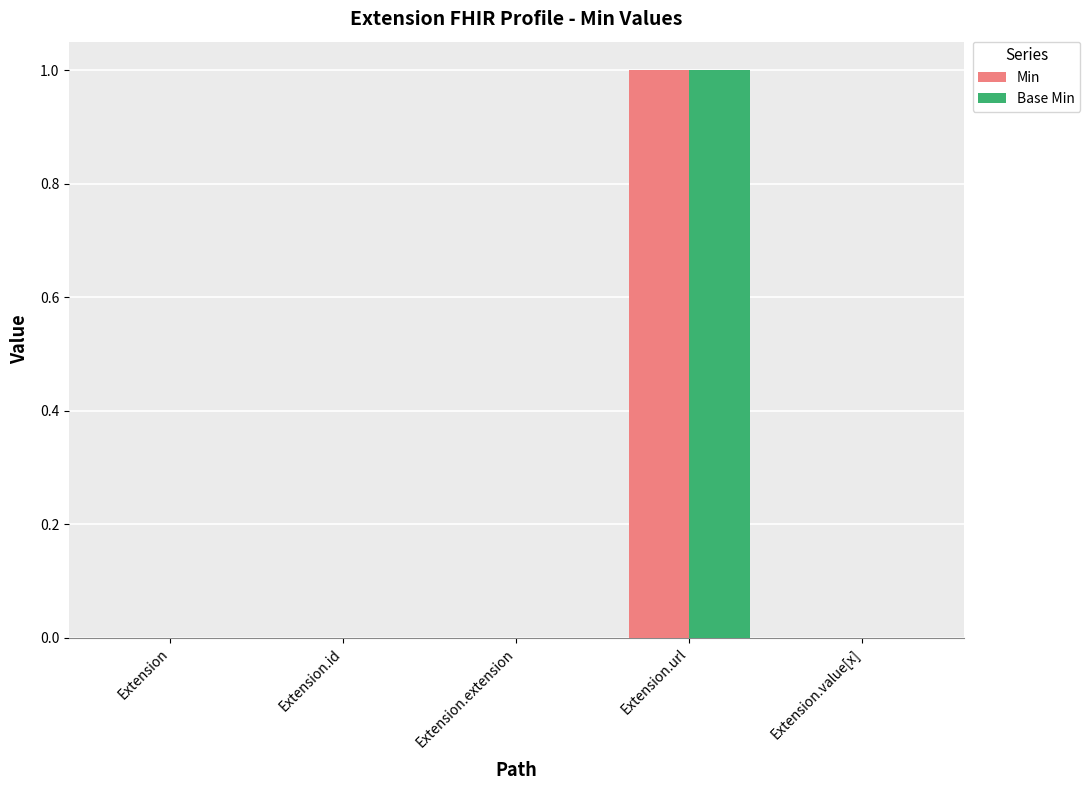

Count the number of categories in the chart.

5